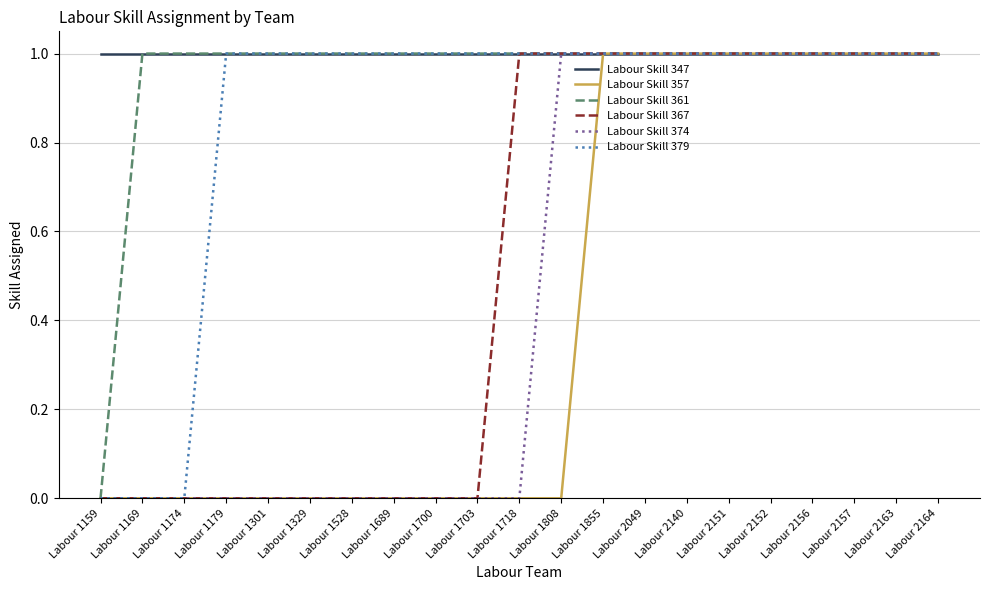

What is the highest value of the Labour Skill 379 series?

1